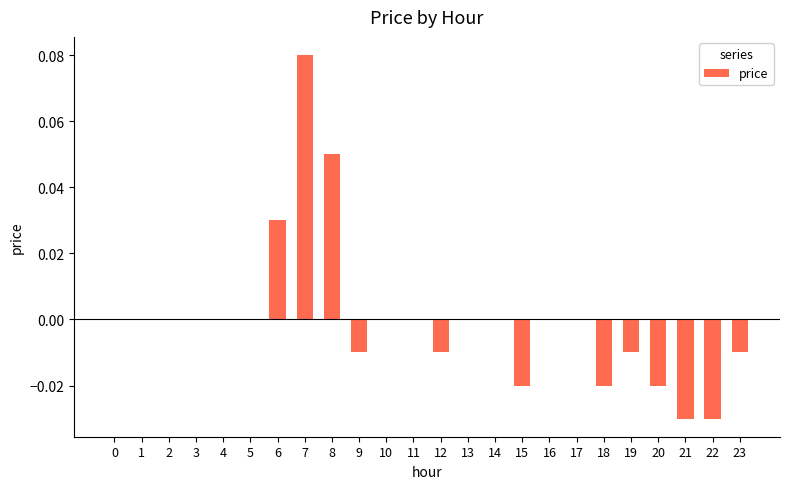

Is it true that the value at 2 is 0.0?

True